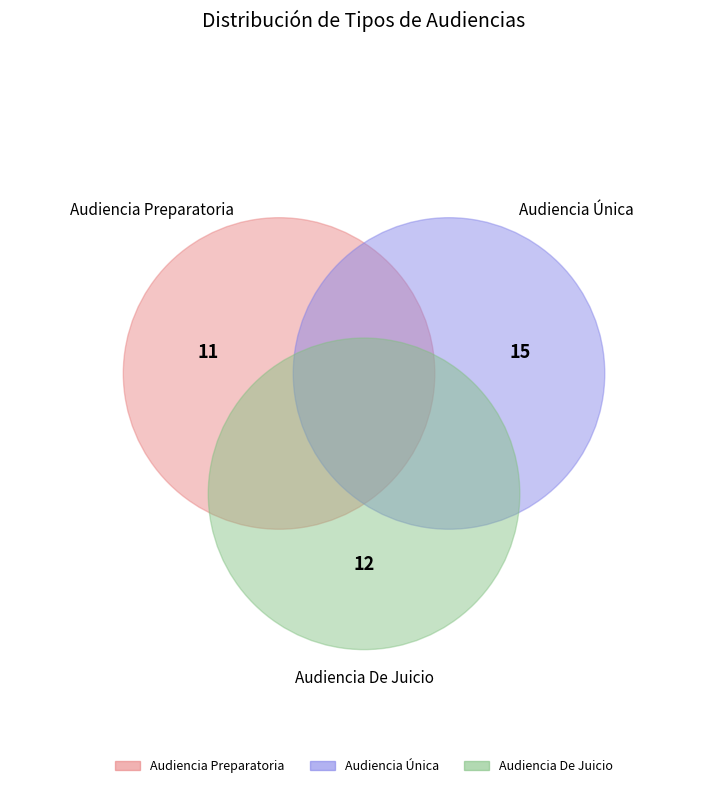

Which has a higher value, Audiencia Preparatoria or Audiencia Única?

Audiencia Única